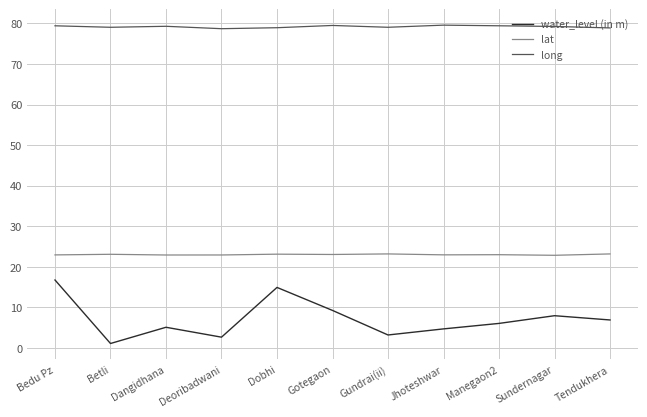

What position from the left is Gundrai(ii)?

7